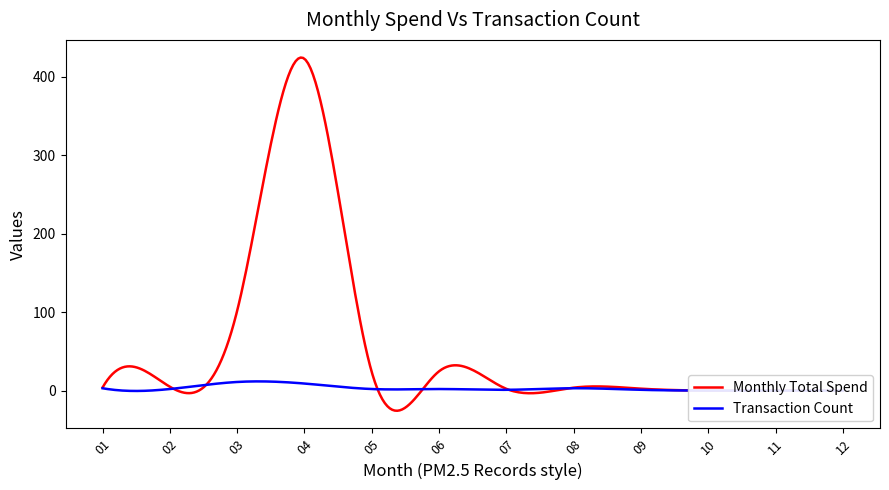

What is the average value of the Monthly Total Spend series?

54.5